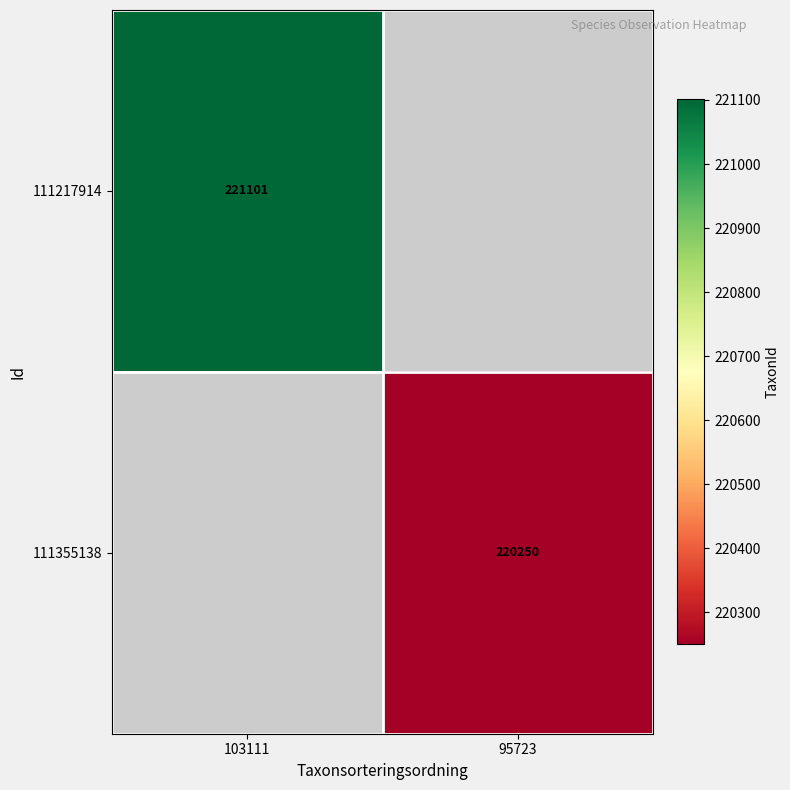

How many series are shown in this chart?

2